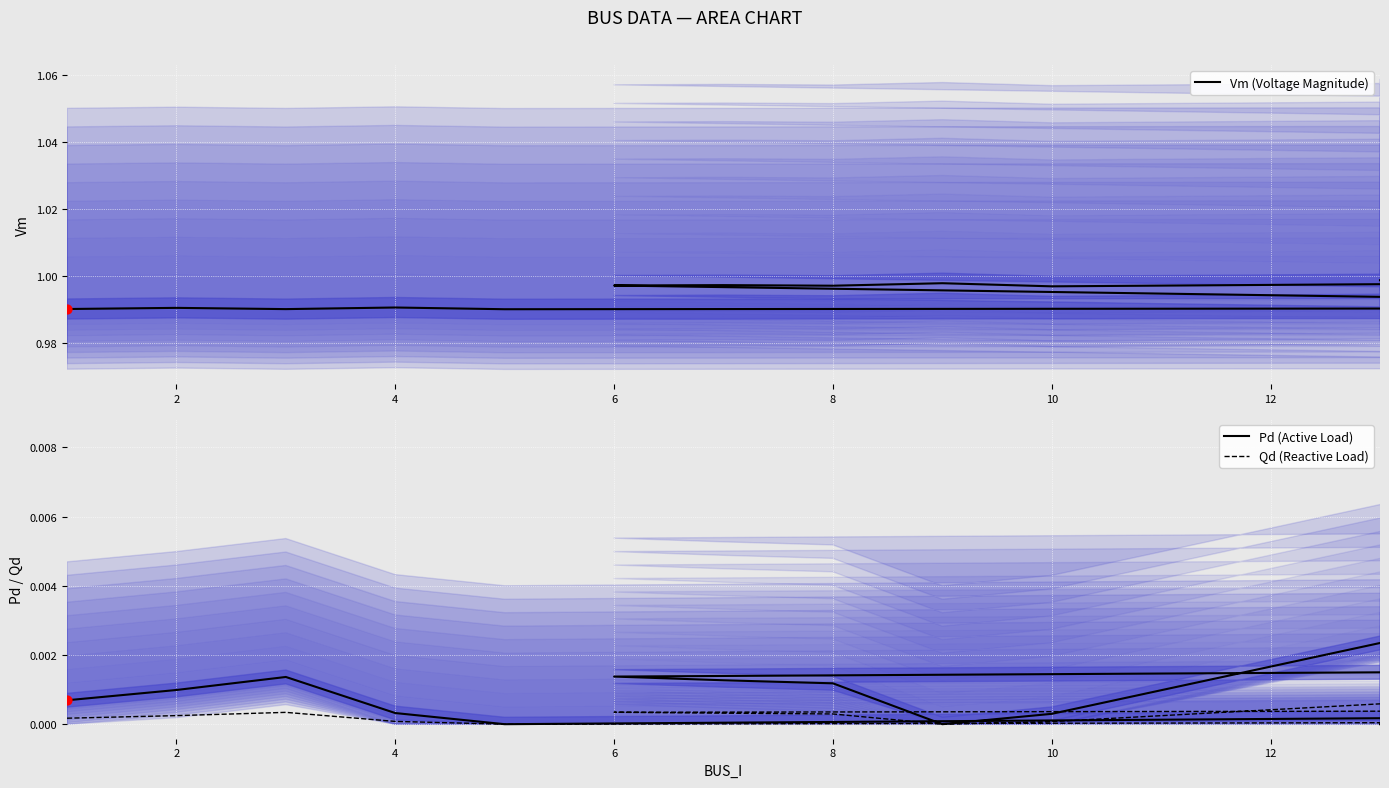

Which series has the largest total across all categories?

Vm (Voltage Magnitude)